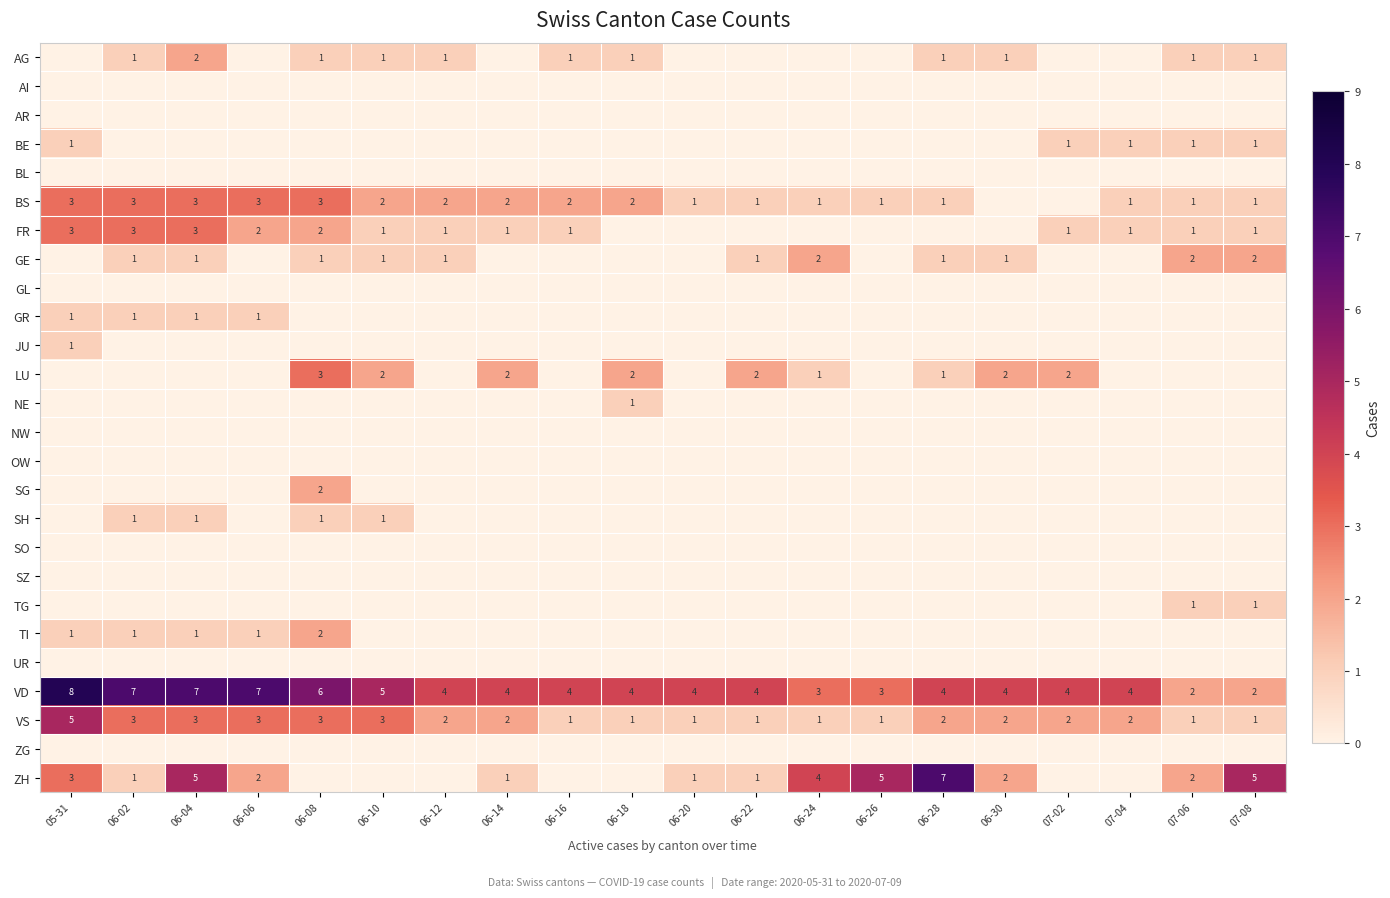

At which category is the sum across all series the highest?

06-04